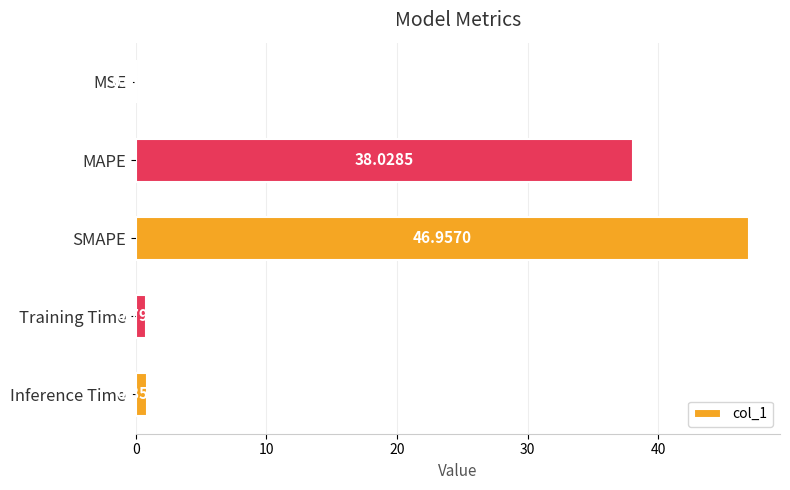

Count the number of categories in the chart.

5